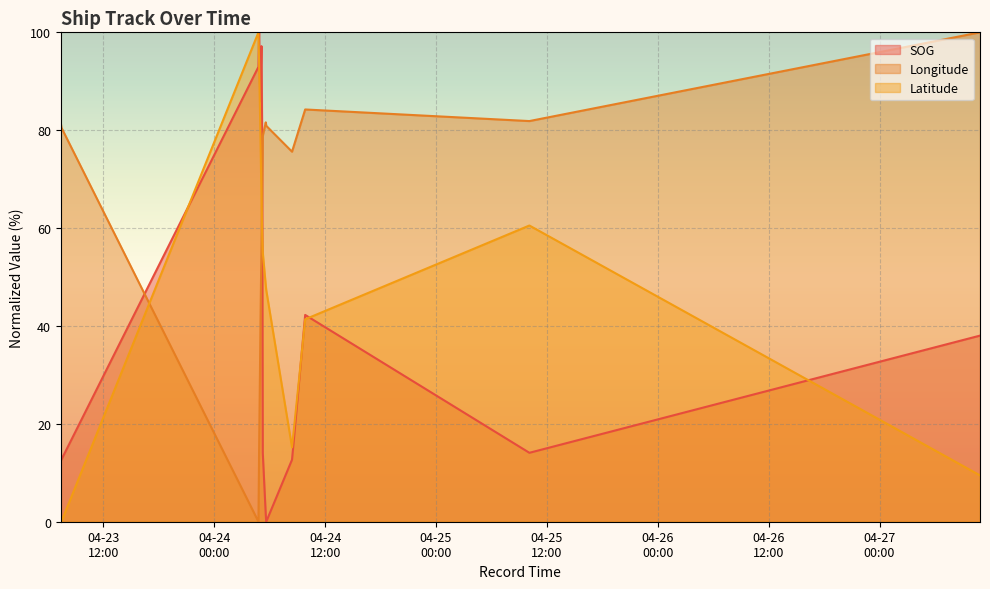

Which series has the largest total across all categories?

Longitude